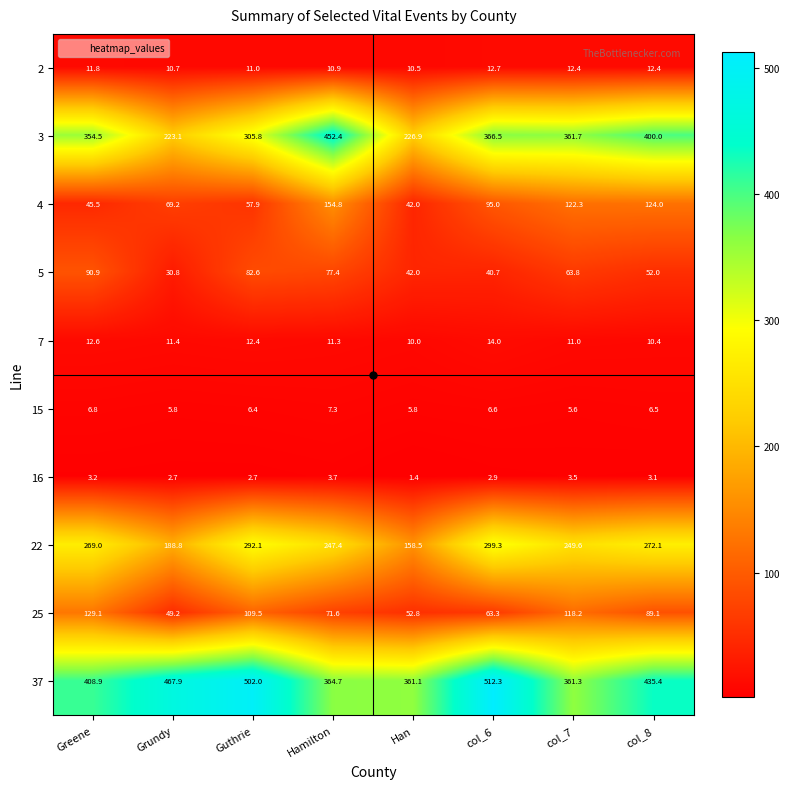

List the series in order of their peak value, lowest first.

16, 15, 2, 7, 5, 25, 4, 22, 3, 37